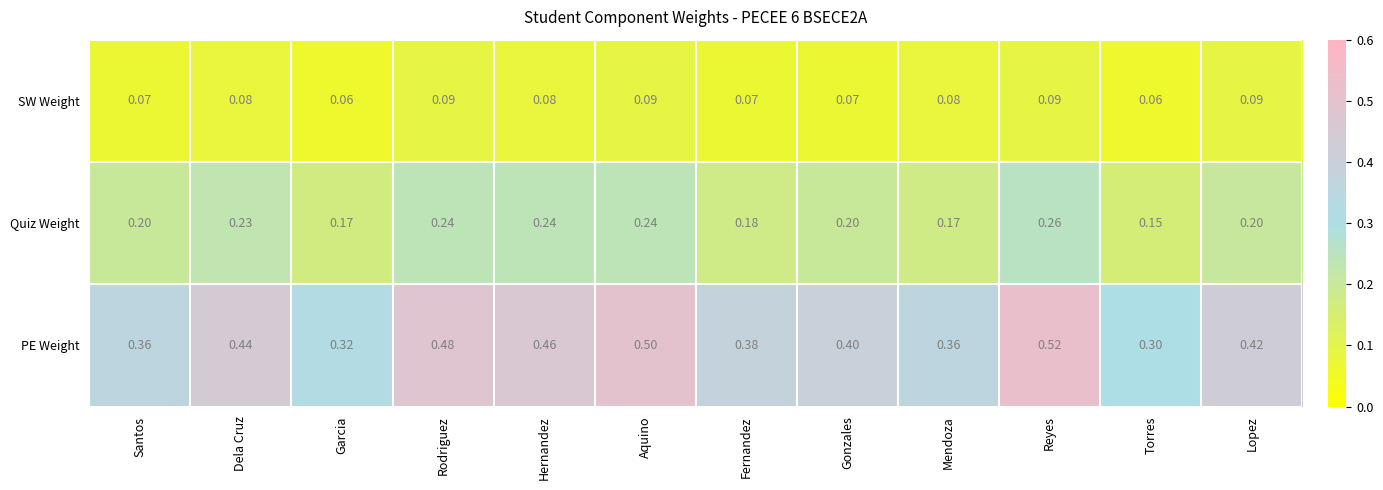

Between Santos and Reyes, which series saw the biggest shift?

PE Weight